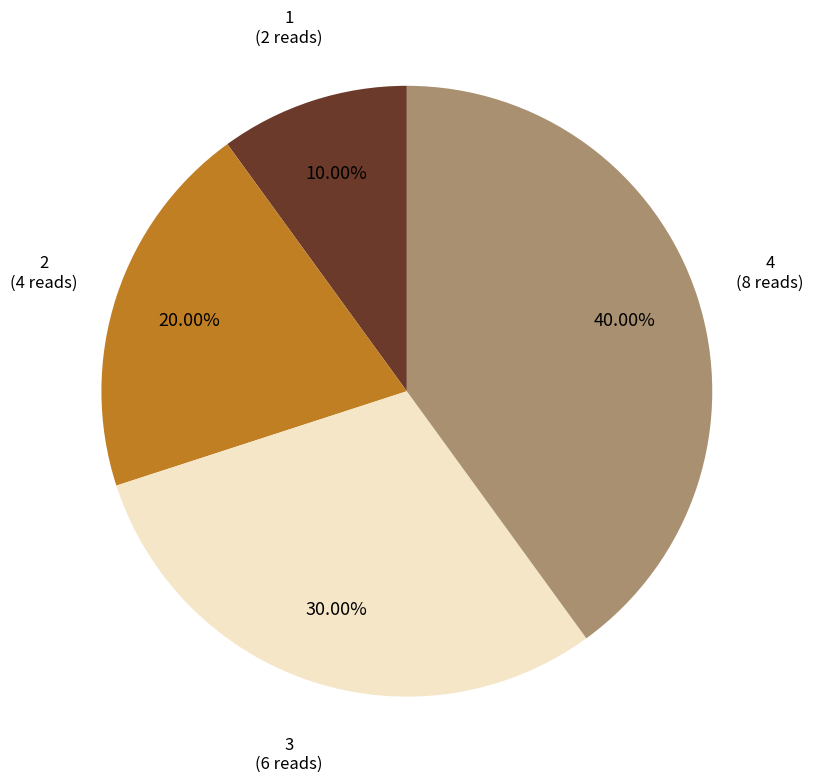

To the nearest percent, what is the difference between the 1 and 4 slice percentages?

30%